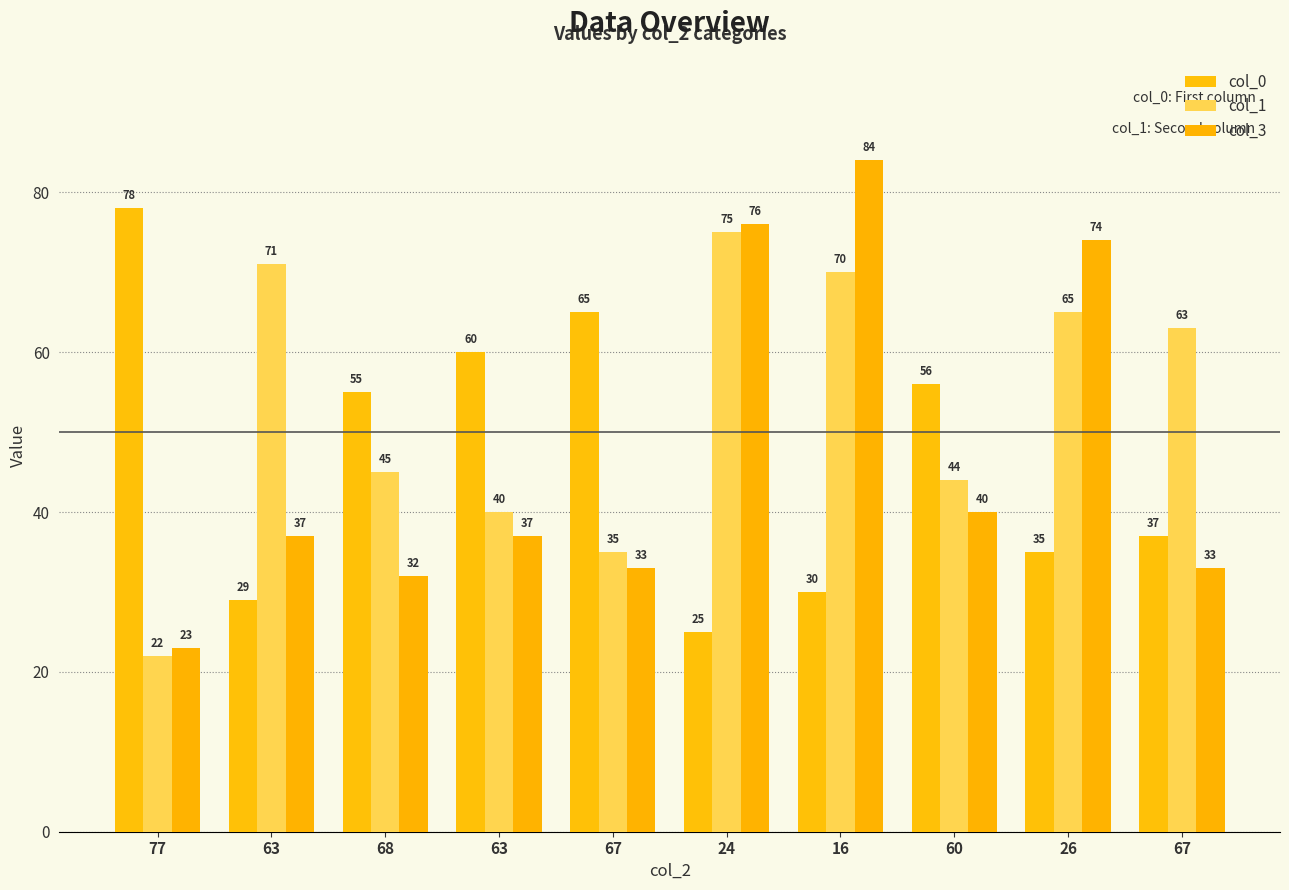

Between 77 and 67, which series saw the biggest shift?

col_0